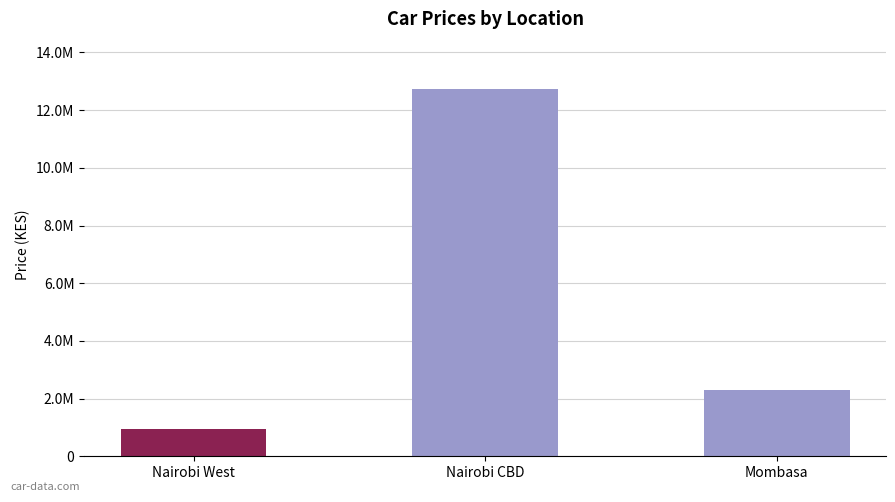

Between Mombasa and Nairobi West, which is larger?

Mombasa